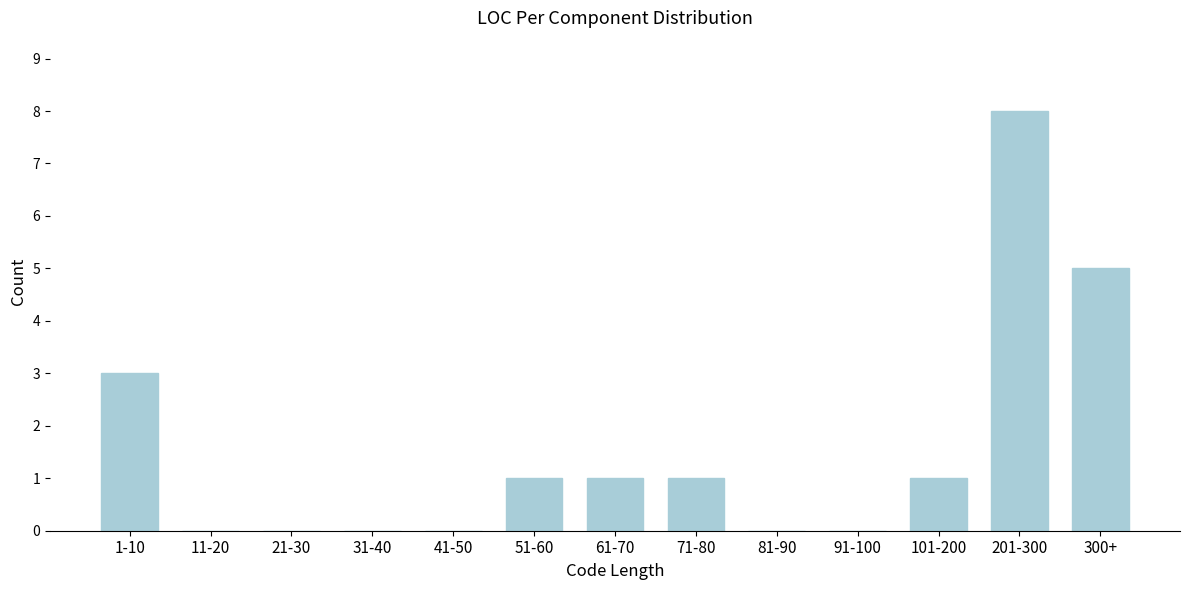

Reading left to right, transcribe all the data shown in this chart.

1-10=3	11-20=0	21-30=0	31-40=0	41-50=0	51-60=1	61-70=1	71-80=1	81-90=0	91-100=0	101-200=1	201-300=8	300+=5